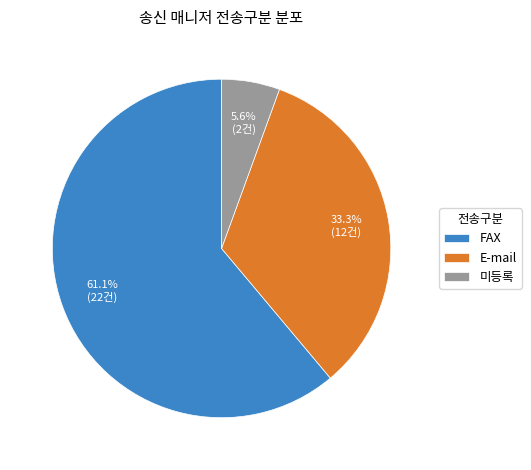

Which has a higher value, E-mail or 미등록?

E-mail